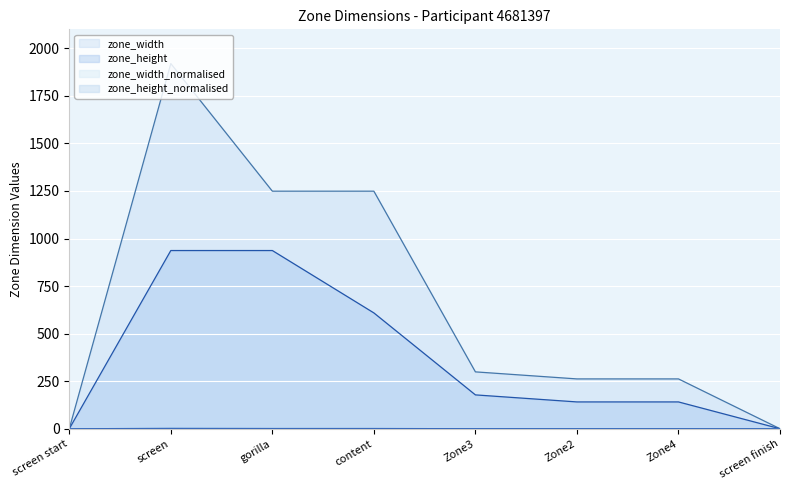

The value of zone_width at Zone4 is 461.8. True or false?

False